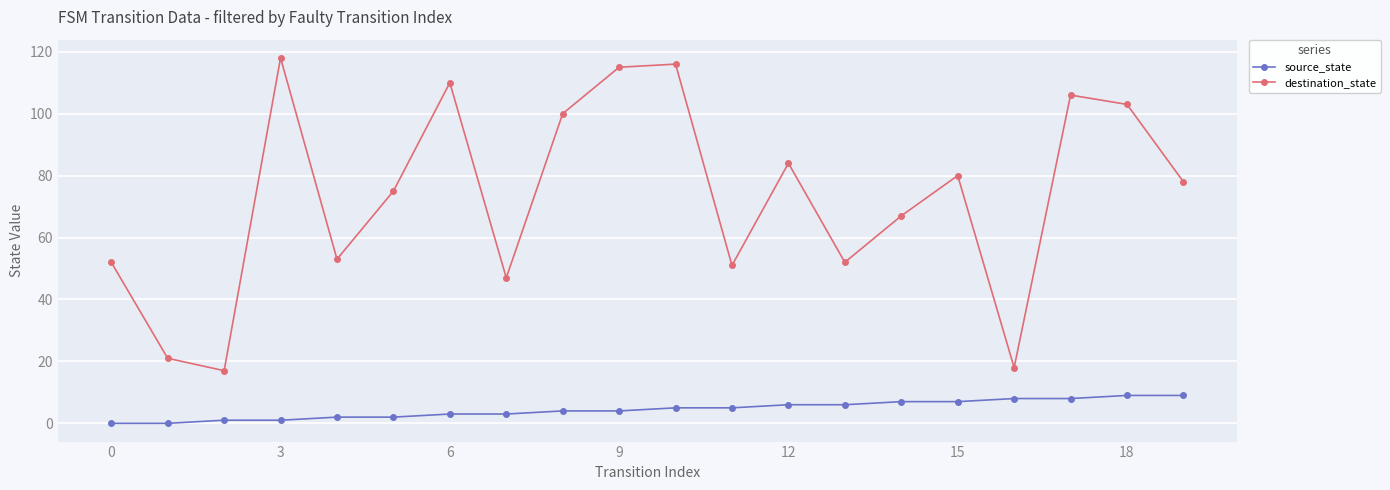

True or false: source_state and destination_state cross at least once.

False